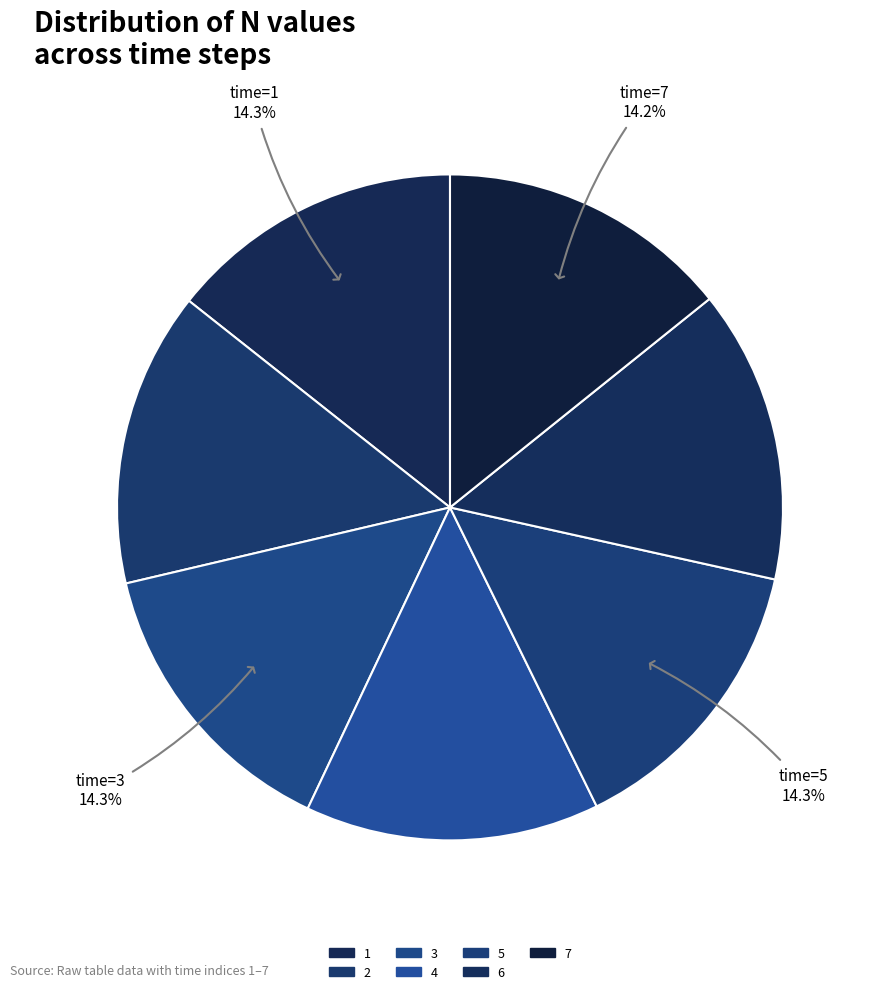

To the nearest percent, what is the combined percentage of 2 and 6?

29%